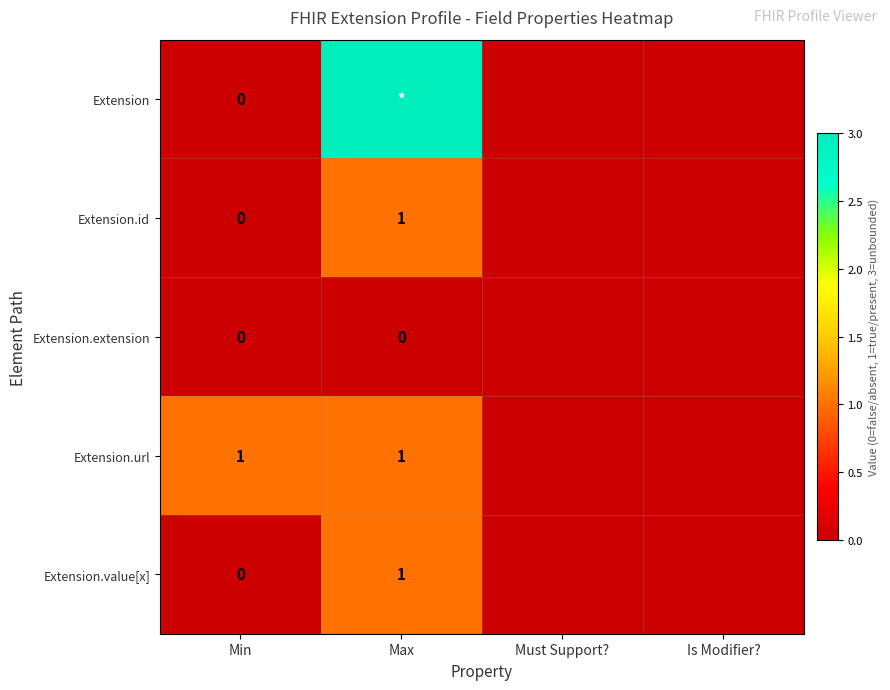

The value of Extension.value[x] at Max is 1. True or false?

True